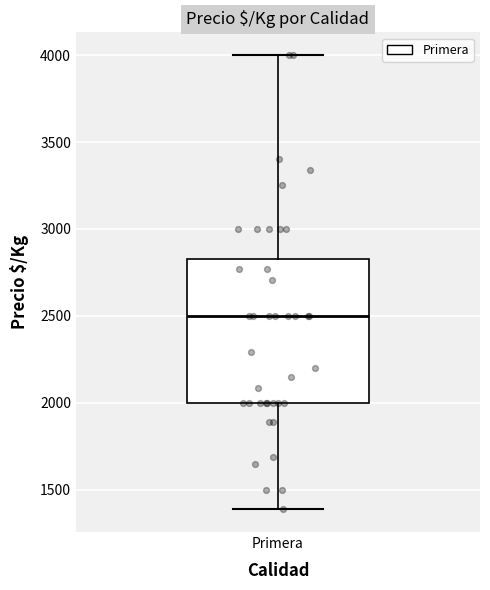

Transcribe this box plot: give where the median line is, the range the box spans, and where the two whiskers end, as read against the y-axis. The values are not printed on the chart, so give them approximately, as read against the axis.

median 2500, box 2000 to 2850, whiskers 1400 to 4000